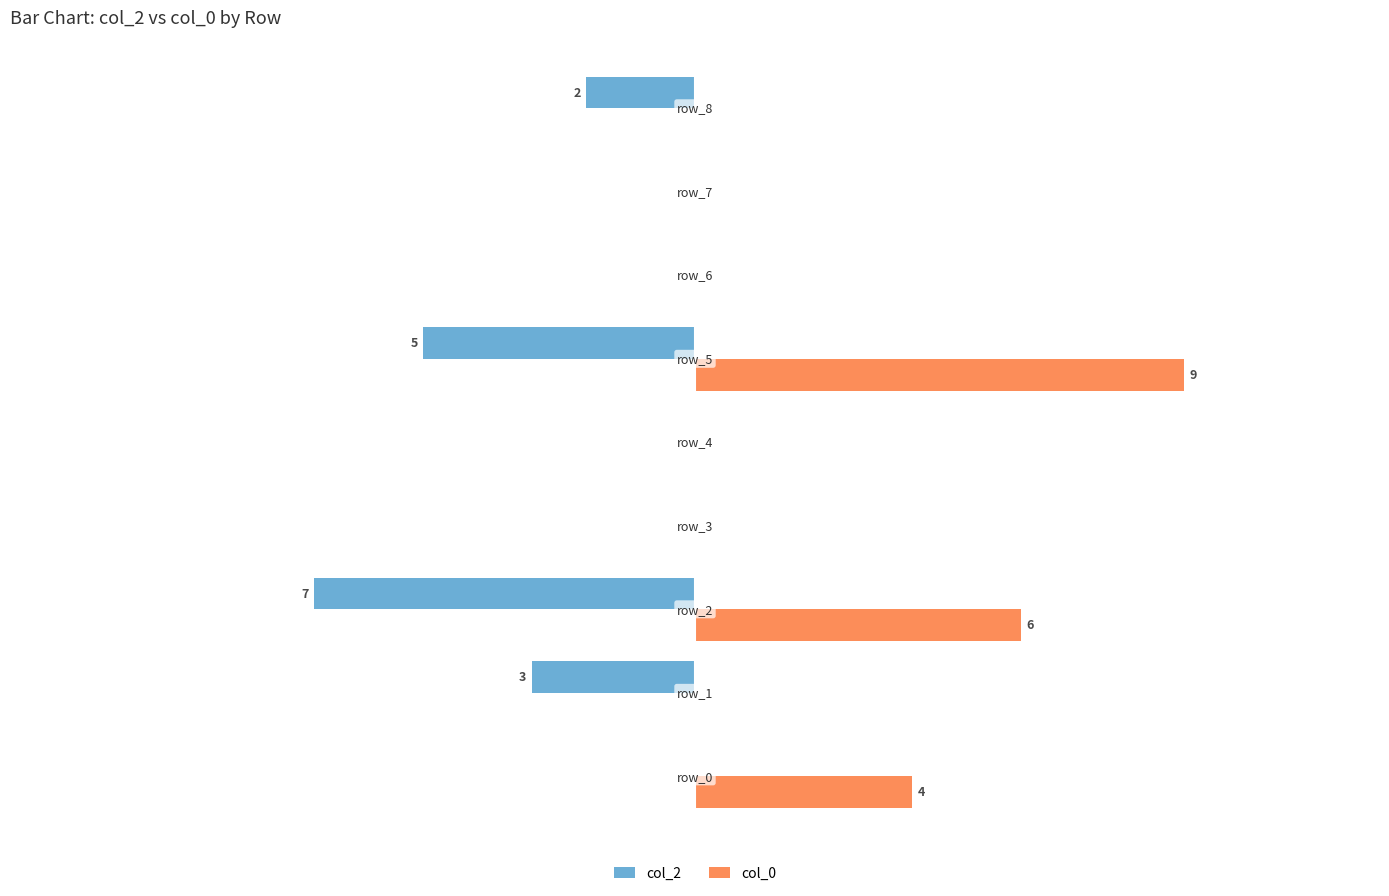

What are all the series names shown in the legend?

col_2, col_0